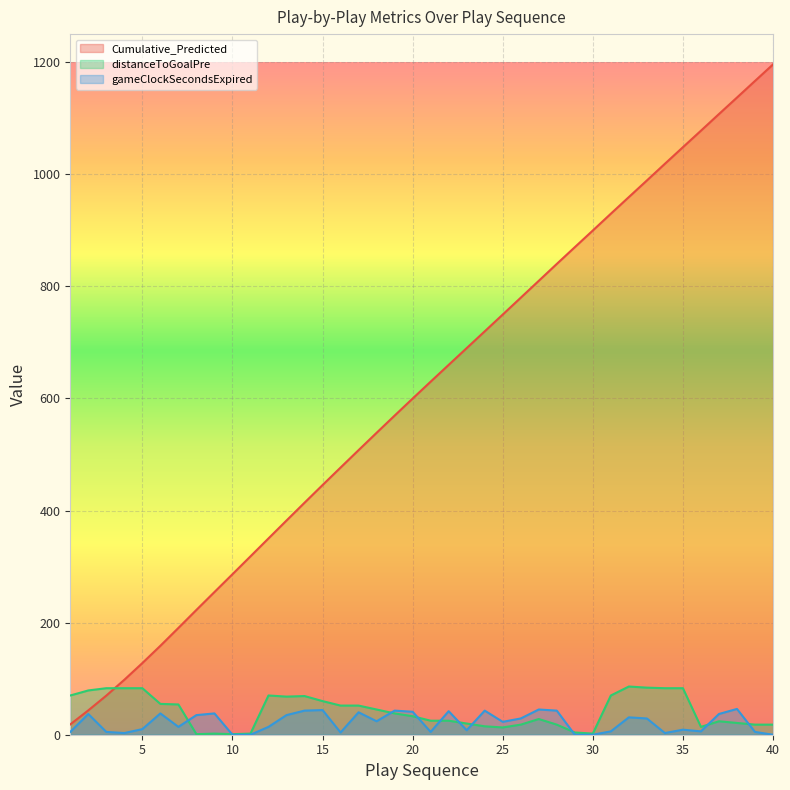

What is the difference between the second highest and minimum values in the gameClockSecondsExpired series?

45.0